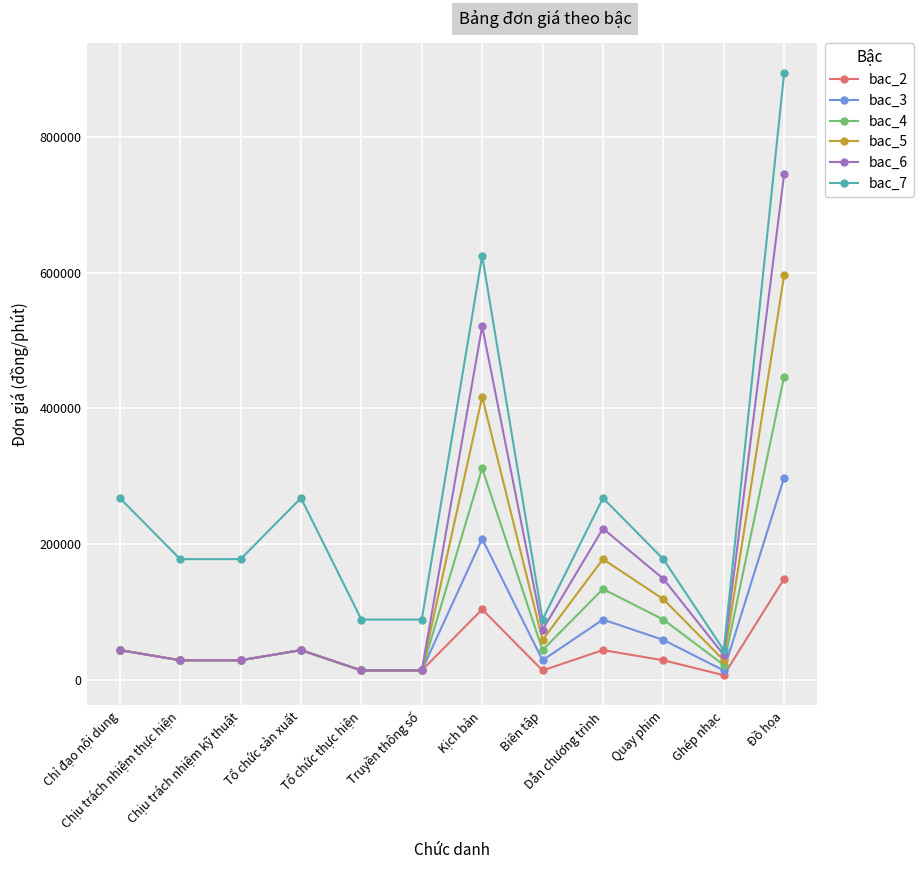

True or false: bac_4 and bac_7 intersect in this chart.

False